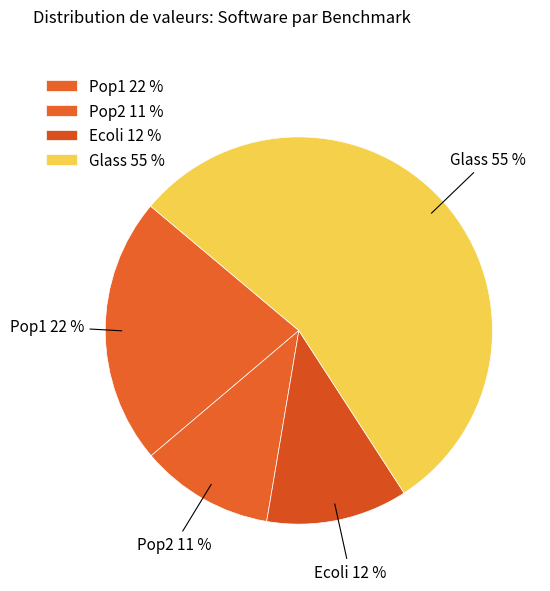

To the nearest percent, what portion does Ecoli represent?

12%